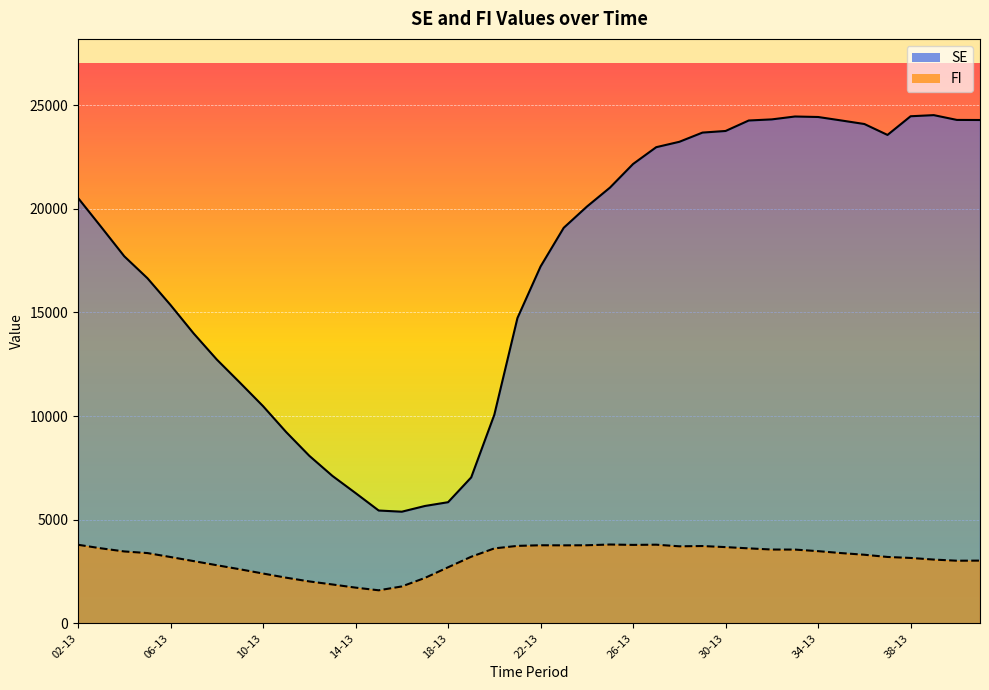

Reading left to right, list all the values displayed in this chart.

SE: 02-13=20521	03-13=19122	04-13=17706	05-13=16650	06-13=15356	07-13=13984	08-13=12727	09-13=11612	10-13=10479	11-13=9228	12-13=8084	13-13=7114	14-13=6287	15-13=5445	16-13=5388	17-13=5664	18-13=5846	19-13=7042	20-13=10065	21-13=14729	22-13=17216	23-13=19080	24-13=20101	25-13=21019	26-13=22159	27-13=22969	28-13=23229	29-13=23673	30-13=23751	31-13=24256	32-13=24310	33-13=24449	34-13=24425	35-13=24258	36-13=24087	37-13=23560	38-13=24461	39-13=24515	40-13=24284	41-13=24280
FI: 02-13=3793	03-13=3621	04-13=3471	05-13=3393	06-13=3202	07-13=3005	08-13=2807	09-13=2611	10-13=2406	11-13=2205	12-13=2025	13-13=1878	14-13=1726	15-13=1597	16-13=1783	17-13=2194	18-13=2707	19-13=3215	20-13=3618	21-13=3740	22-13=3769	23-13=3765	24-13=3770	25-13=3805	26-13=3787	27-13=3797	28-13=3719	29-13=3732	30-13=3680	31-13=3620	32-13=3563	33-13=3561	34-13=3485	35-13=3392	36-13=3312	37-13=3205	38-13=3158	39-13=3079	40-13=3024	41-13=3029